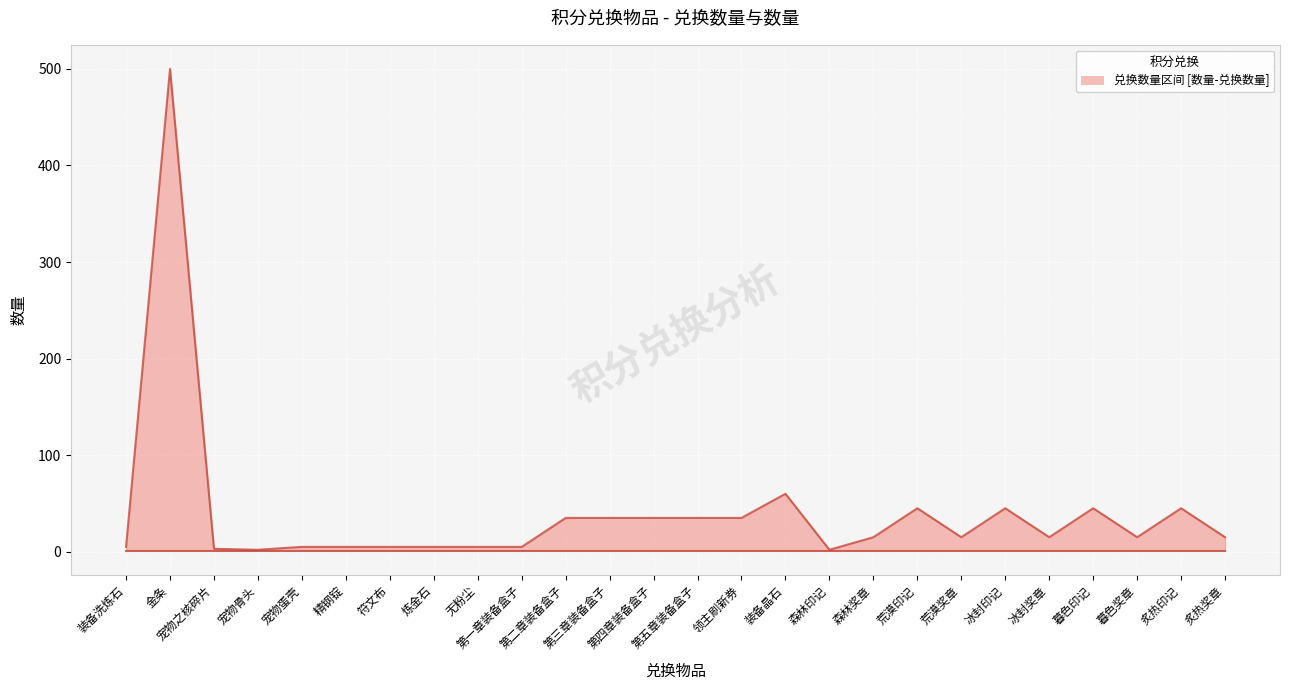

Reading right to left, extract all data points from this chart.

数量: 1	1	1	1	1	1	1	1	1	1	1	1	1	1	1	1	1	1	1	1	1	1	1	1	1	1
兑换数量: 15	45	15	45	15	45	15	45	15	2	60	35	35	35	35	35	5	5	5	5	5	5	2	3	500	5